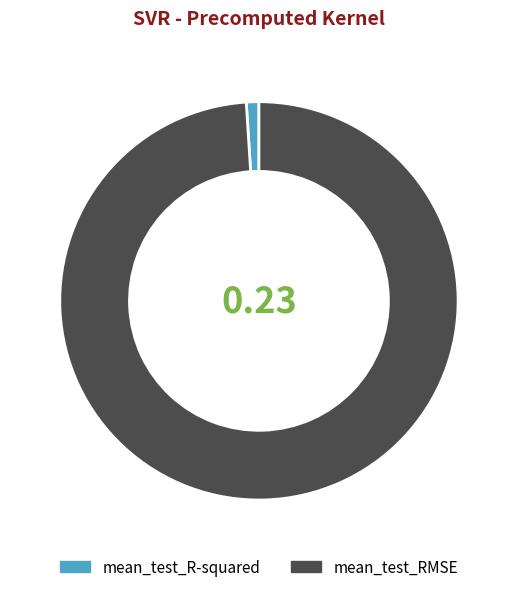

Is there a majority slice in this chart?

Yes